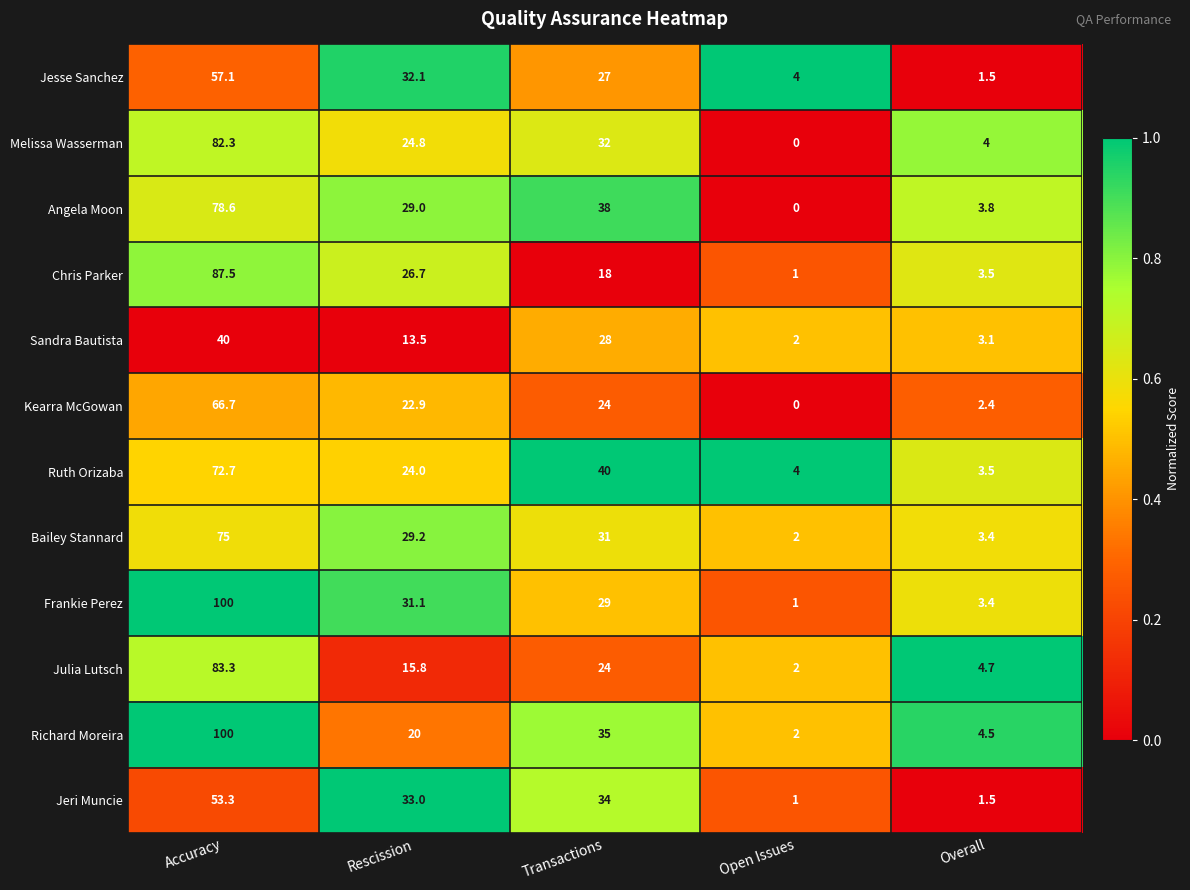

At which label does Ruth Orizaba first exceed 24?

Accuracy